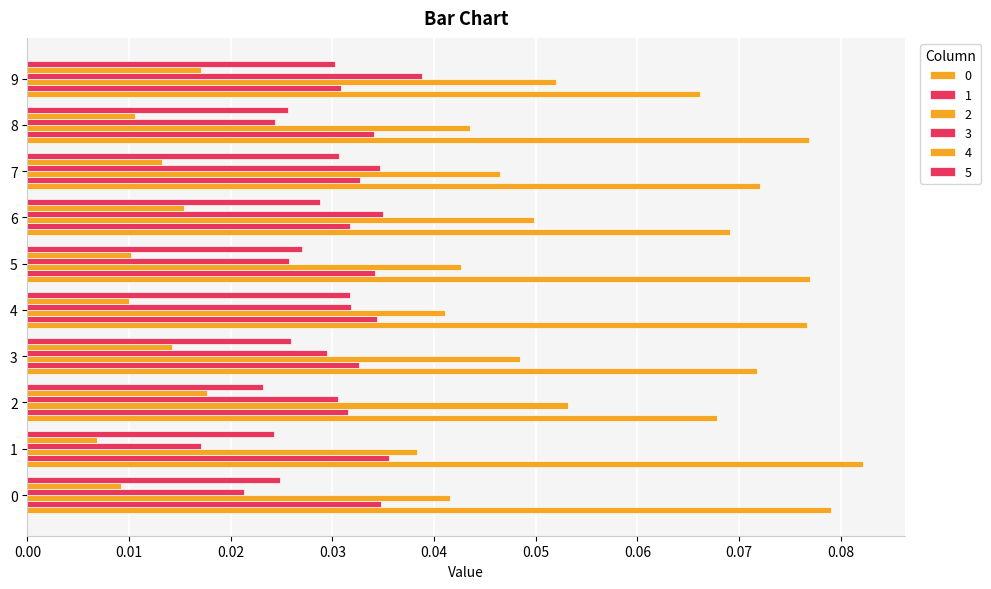

List the labels in order of 0 value, largest first.

1, 0, 5, 8, 4, 7, 3, 6, 2, 9